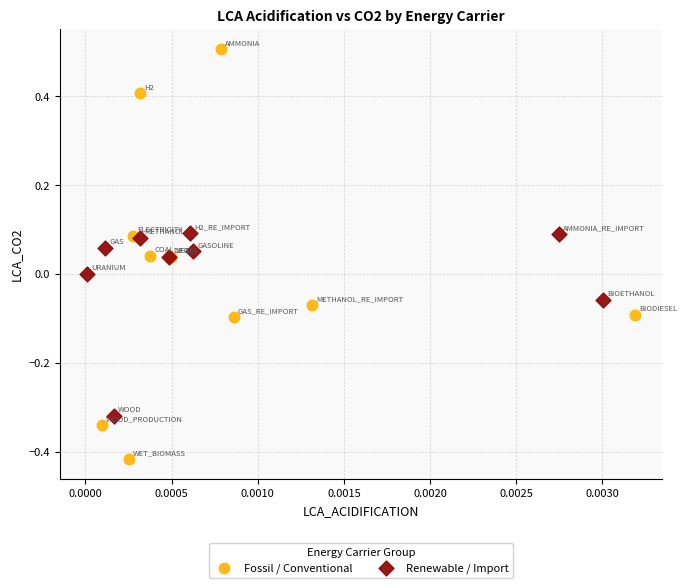

Which series contains the highest Y value?

Fossil / Conventional